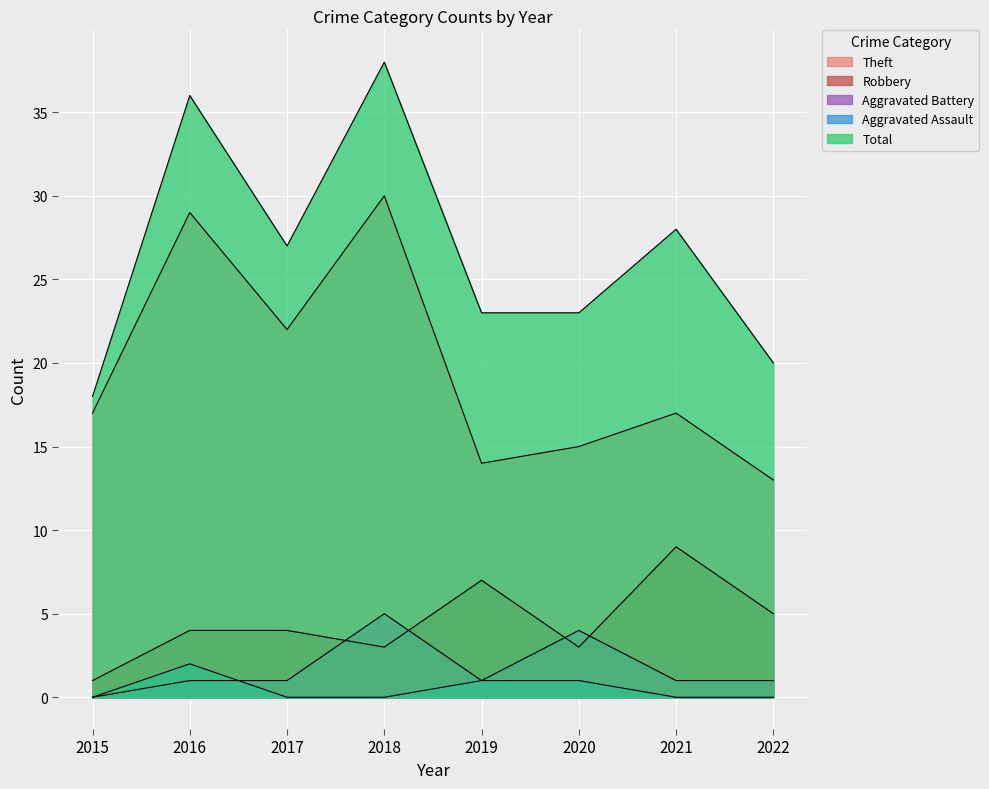

True or false: Total and Aggravated Battery cross at least once.

False